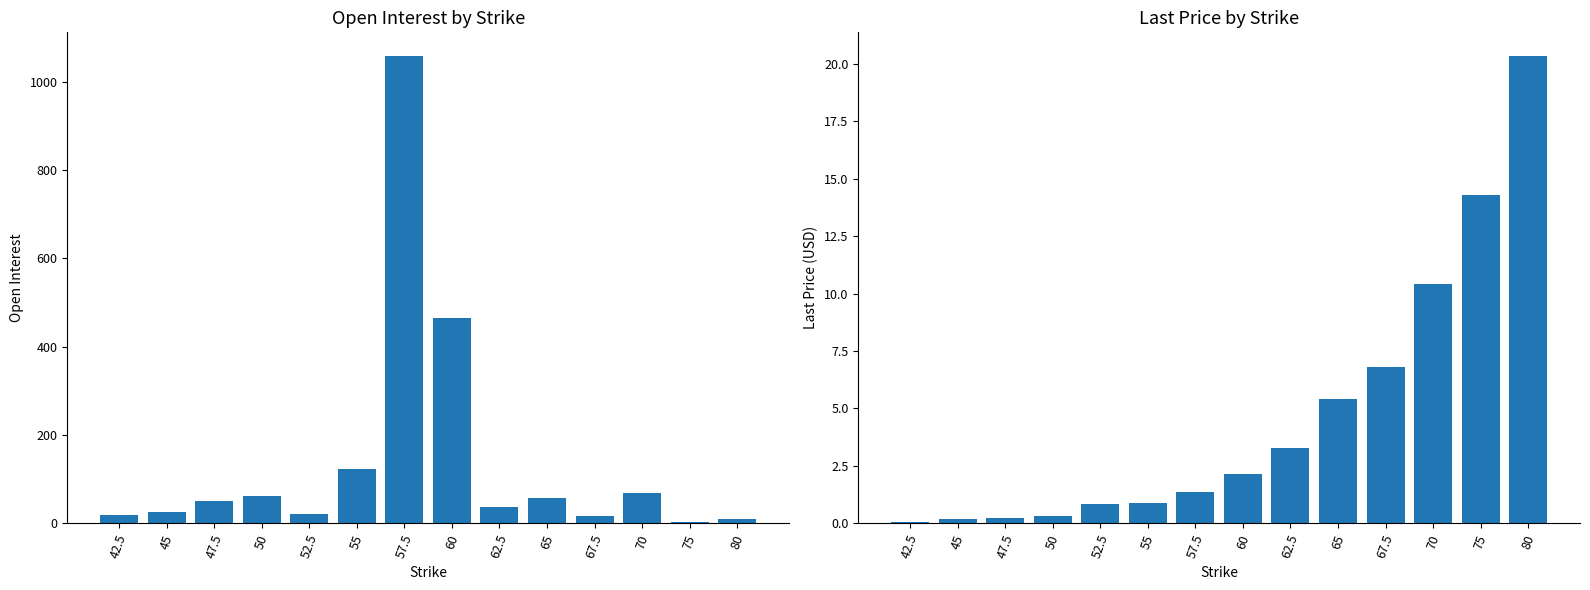

What are all the series names shown in the legend?

openInterest, lastPrice